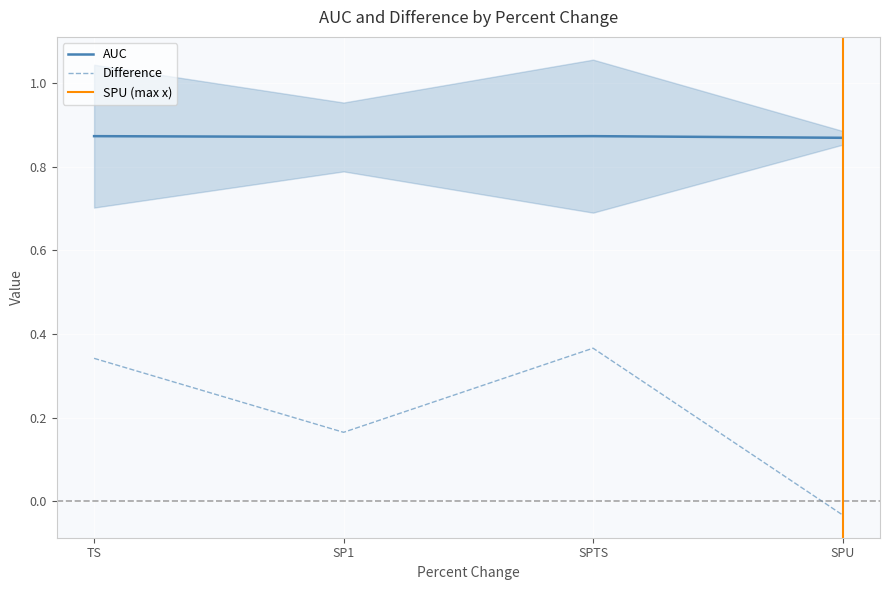

List the series in order of their overall mean, highest first.

AUC, Difference